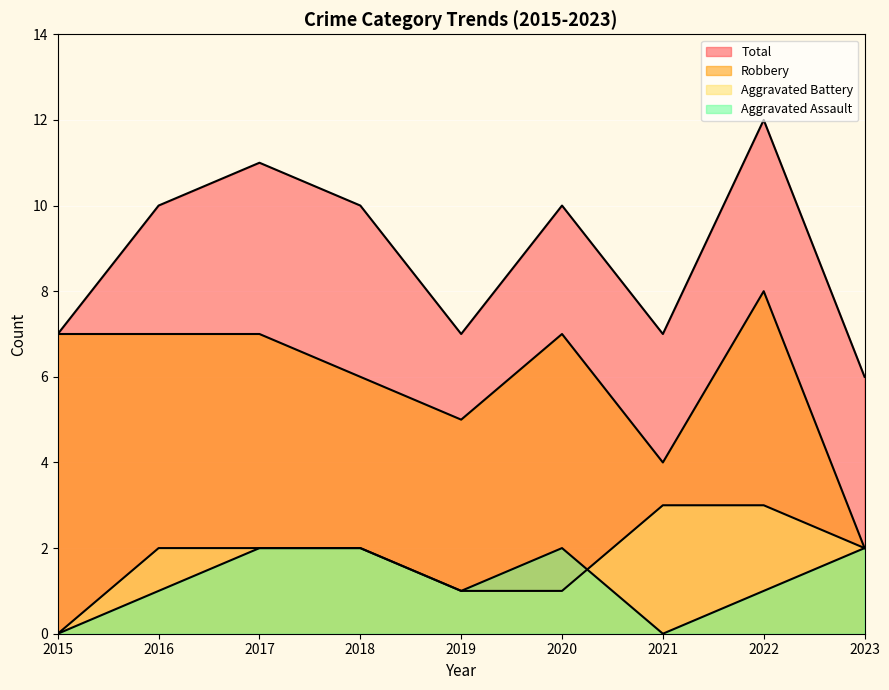

At how many categories does at least one series exceed 8?

5